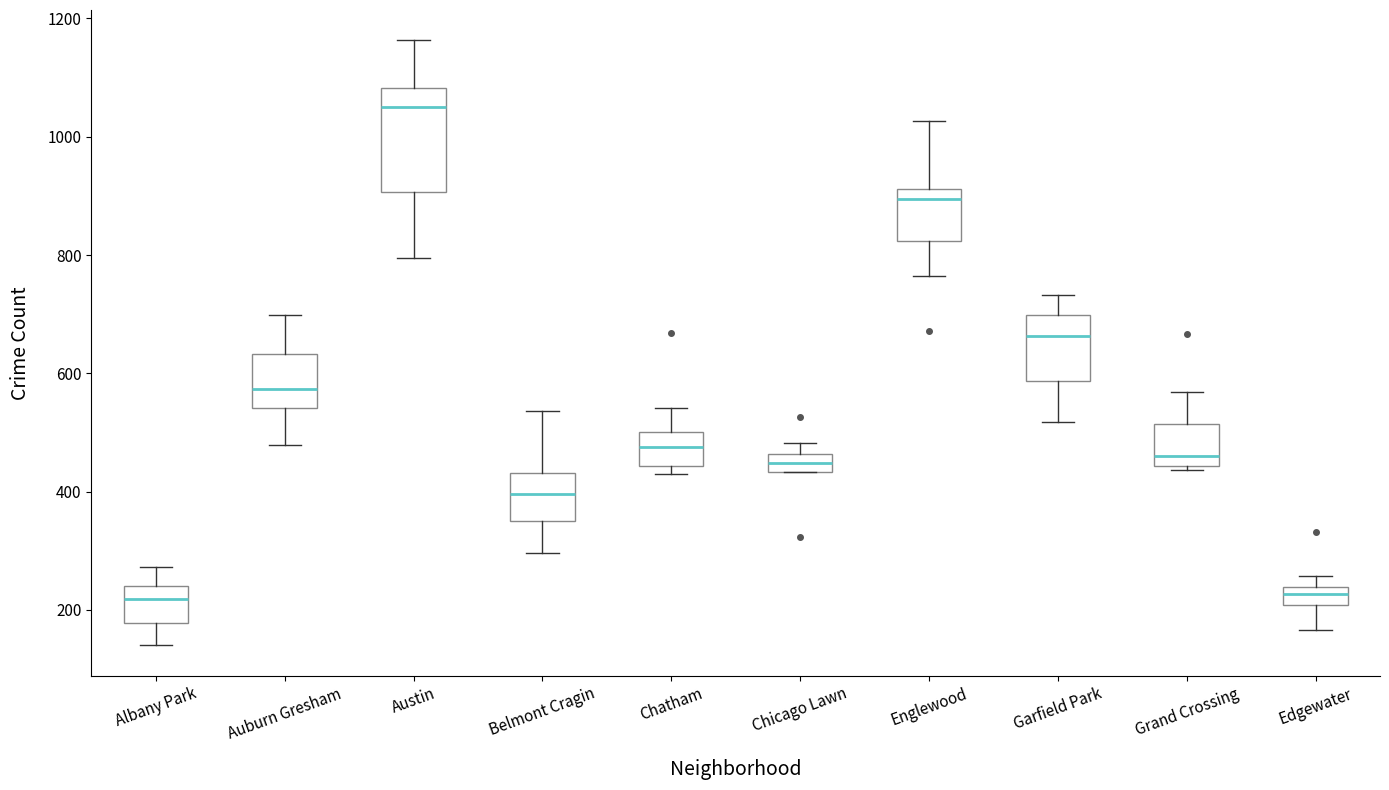

Reading left to right, read every box against the y-axis: the position of its median line, the range the box covers, and the ends of its whiskers. The values are not printed on the chart, so give them approximately, as read against the axis.

Albany Park: median 220, box 180 to 240, whiskers 140 to 280
Auburn Gresham: median 580, box 540 to 640, whiskers 480 to 700
Austin: median 1060, box 900 to 1080, whiskers 800 to 1160
Belmont Cragin: median 400, box 360 to 440, whiskers 300 to 540
Chatham: median 480, box 440 to 500, whiskers 420 to 540
Chicago Lawn: median 440 (inside the box), box 440 to 460, whiskers 440 to 480
Englewood: median 900, box 820 to 920, whiskers 760 to 1020
Garfield Park: median 660, box 580 to 700, whiskers 520 to 740
Grand Crossing: median 460, box 440 to 520, whiskers 440 (just below the box's lower edge) to 560
Edgewater: median 220, box 200 to 240, whiskers 160 to 260